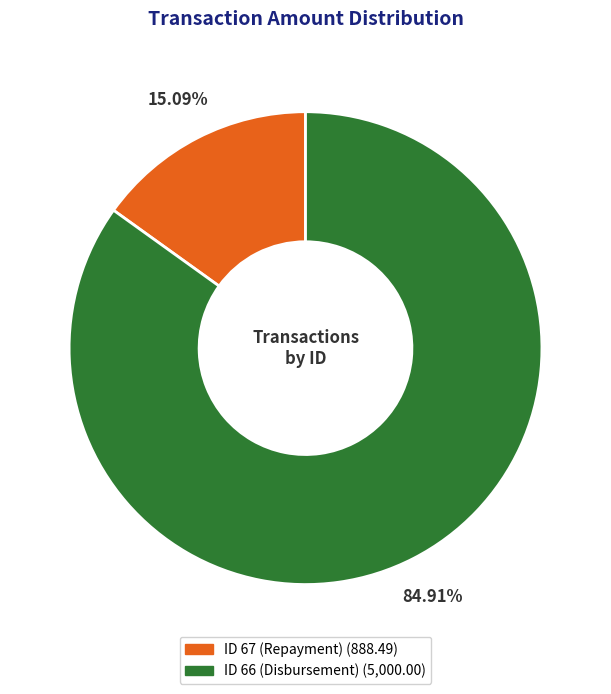

Is there any slice that represents more than half of the pie?

Yes